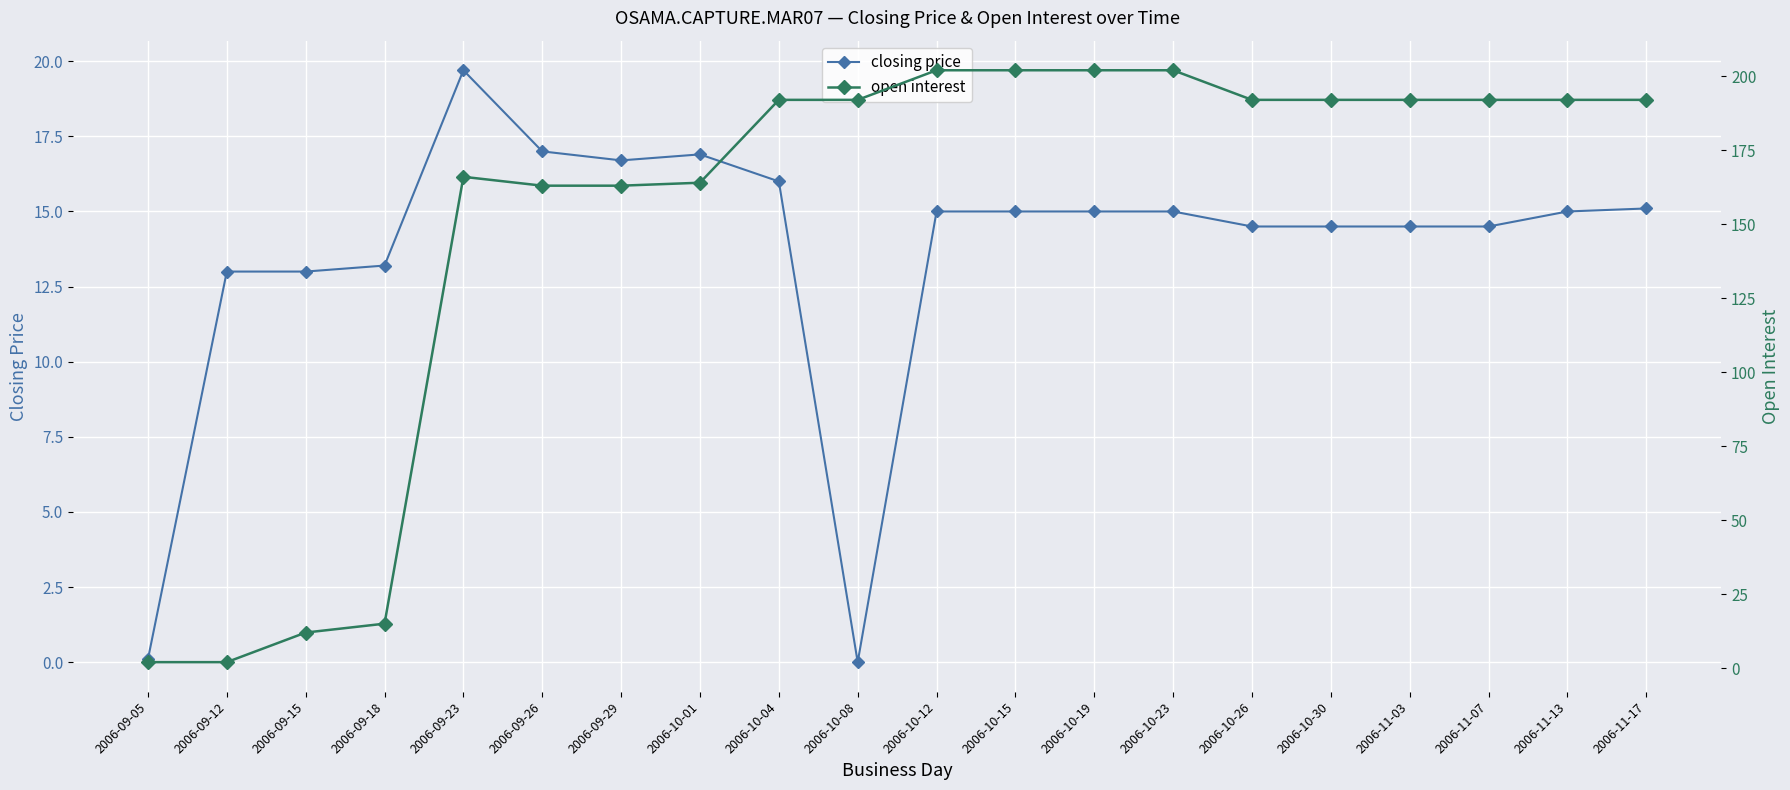

Where is closing price nearest to the value 9?

2006-09-12